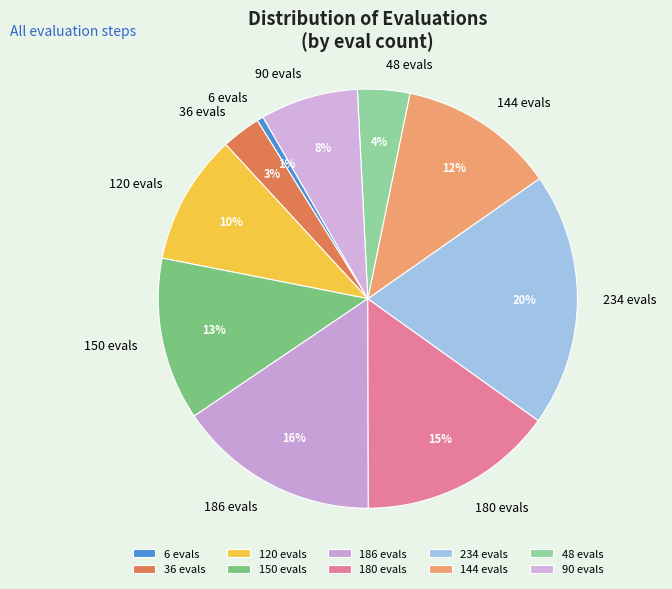

Is the sum of 150 evals and 180 evals greater than half?

No